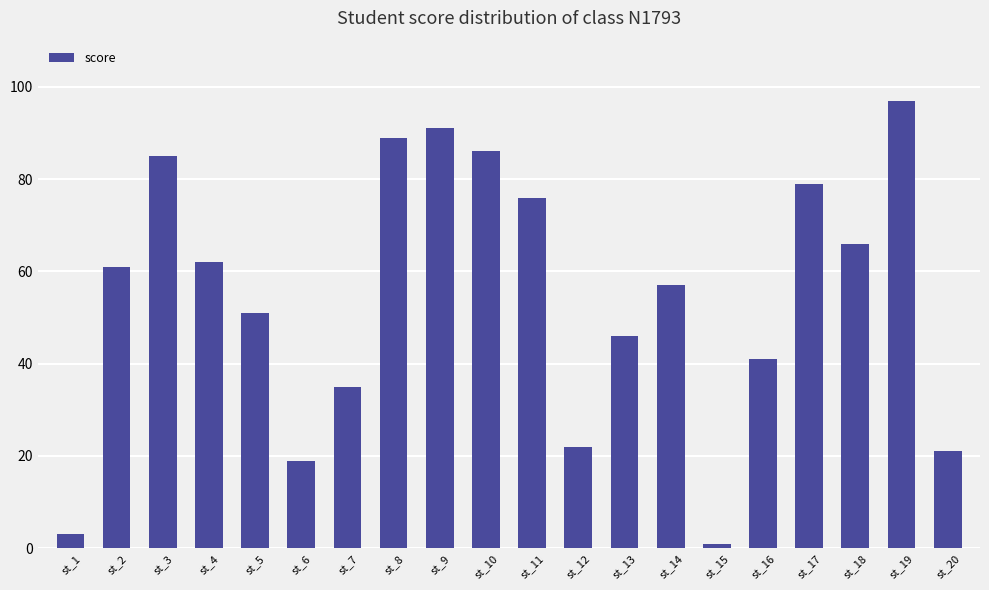

What value does the data have at st_16, to the nearest 5?

40